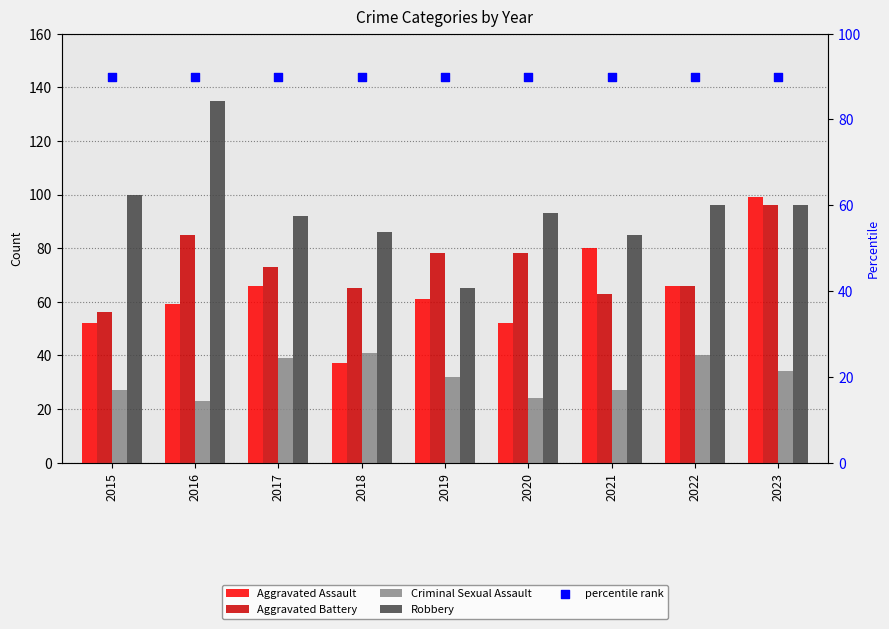

Which series contains the highest Y value?

Robbery